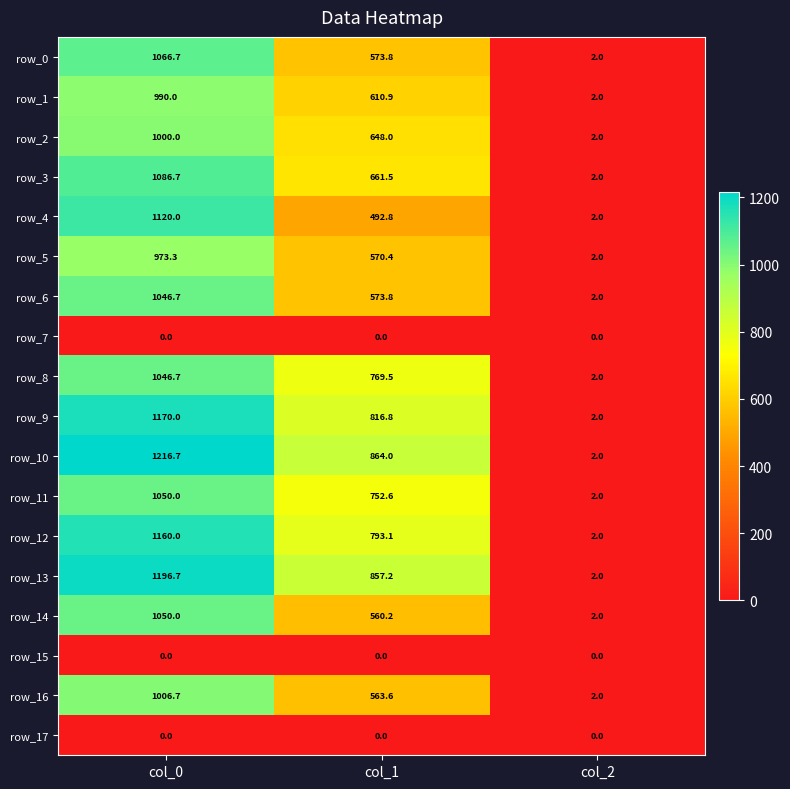

What is the total value across all series at col_1?

10108.2